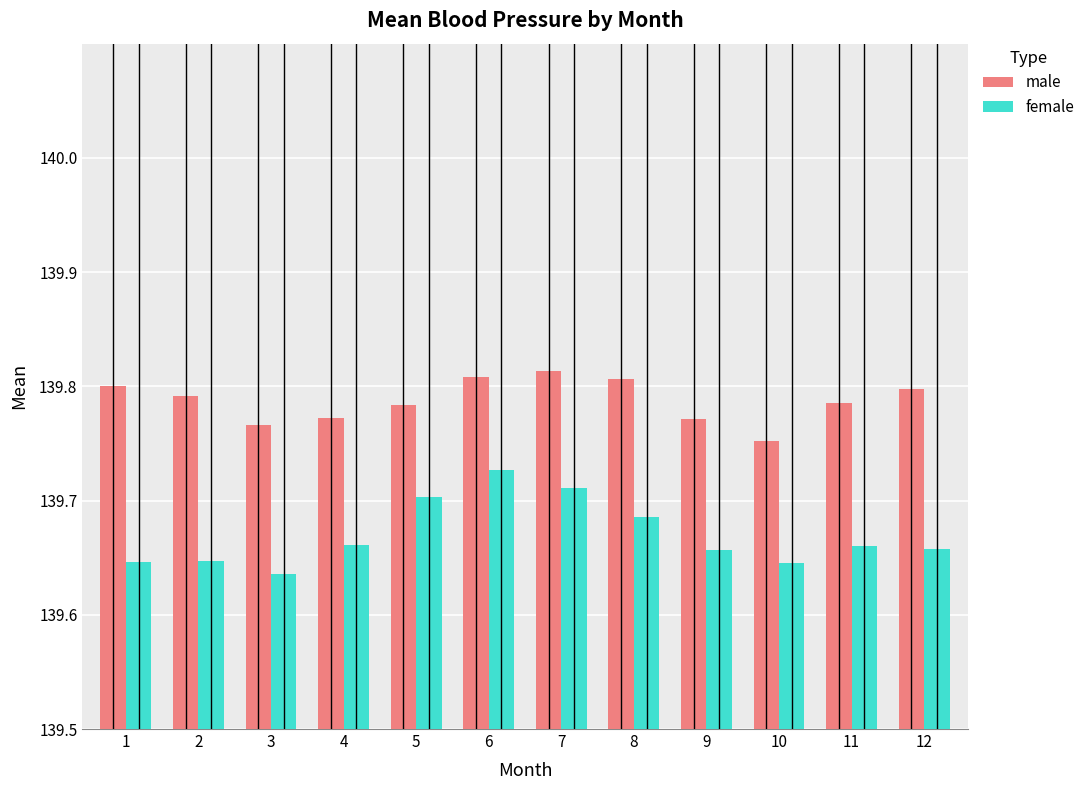

What is the spread (max minus min) of values at 1?

0.2